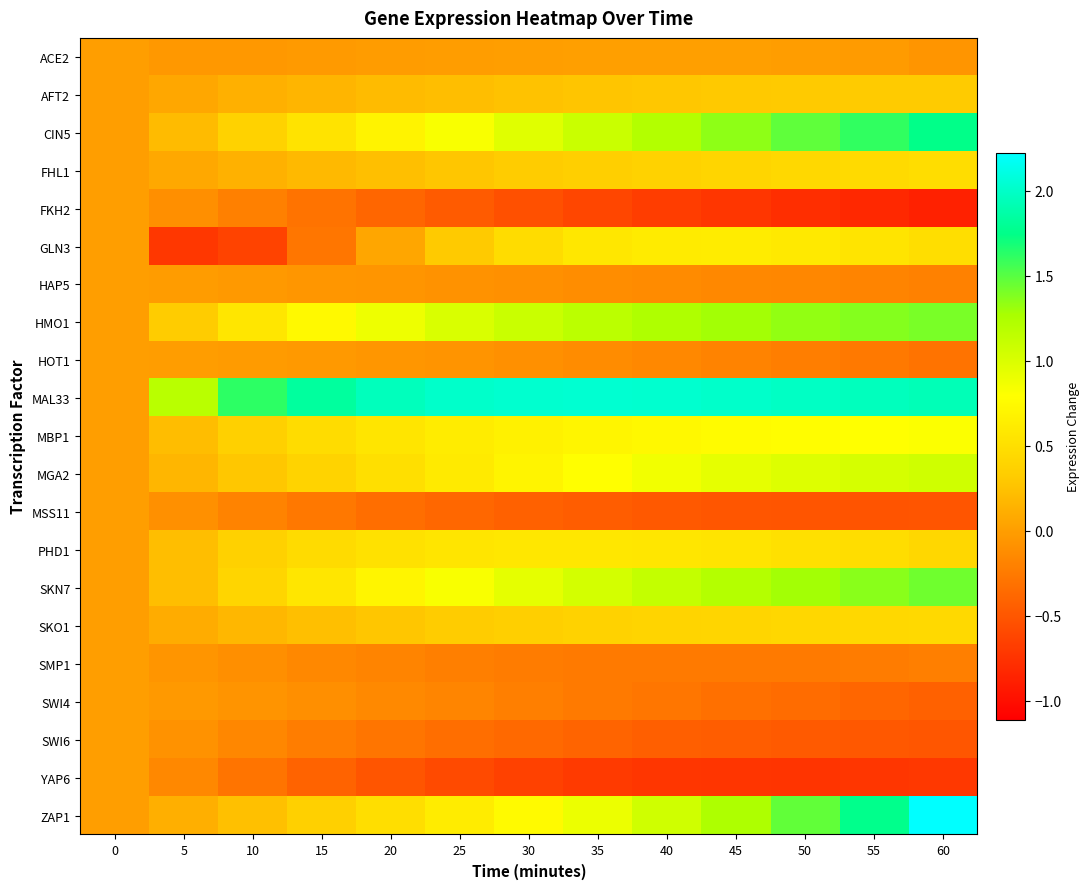

Which category has the highest value across all series?

60